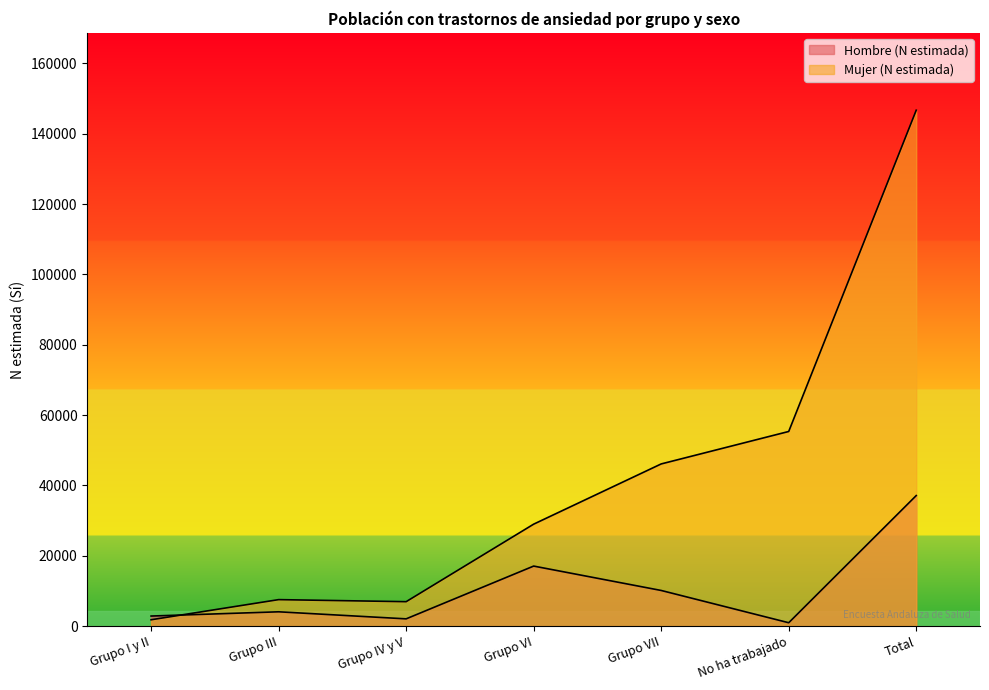

The value of Mujer (N estimada) at Grupo I y II is 1198. True or false?

False